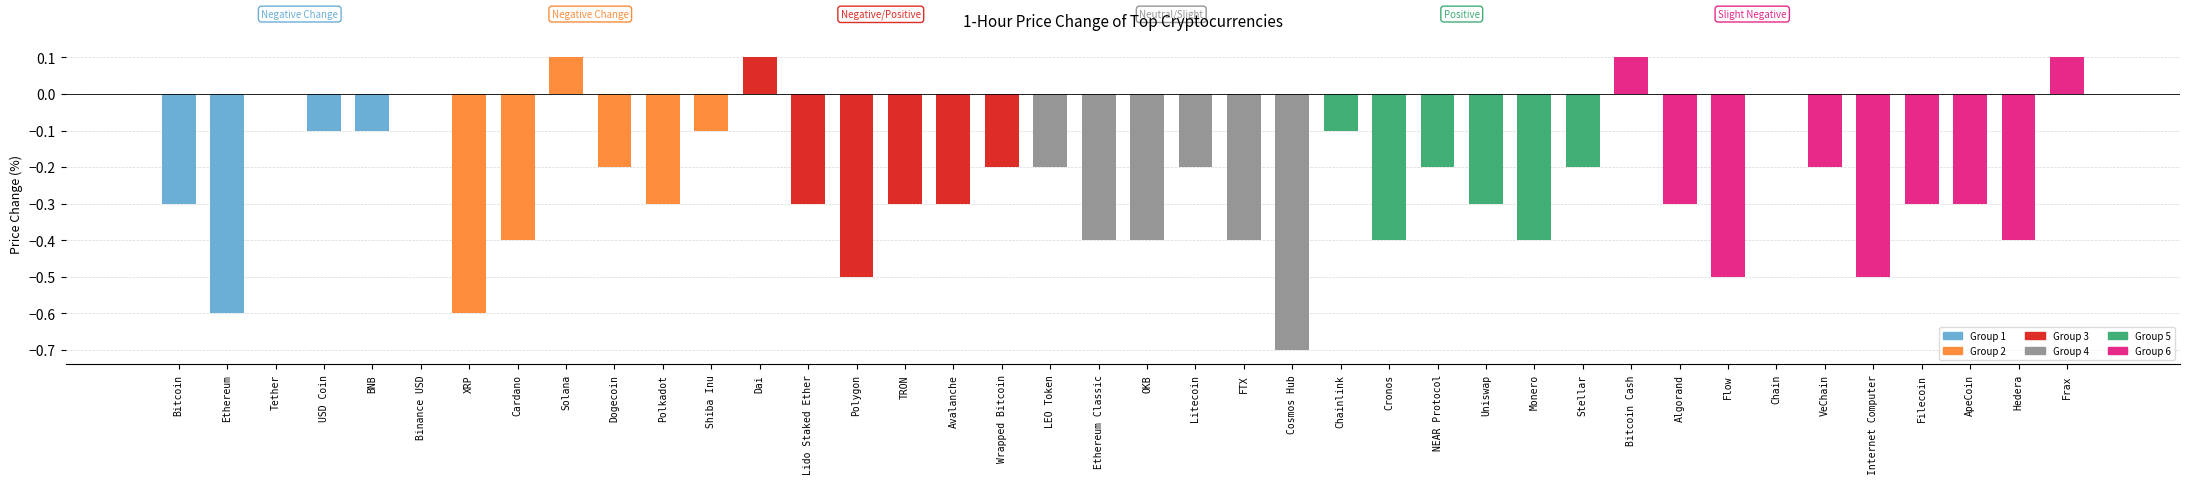

Read the value at Filecoin.

-0.3